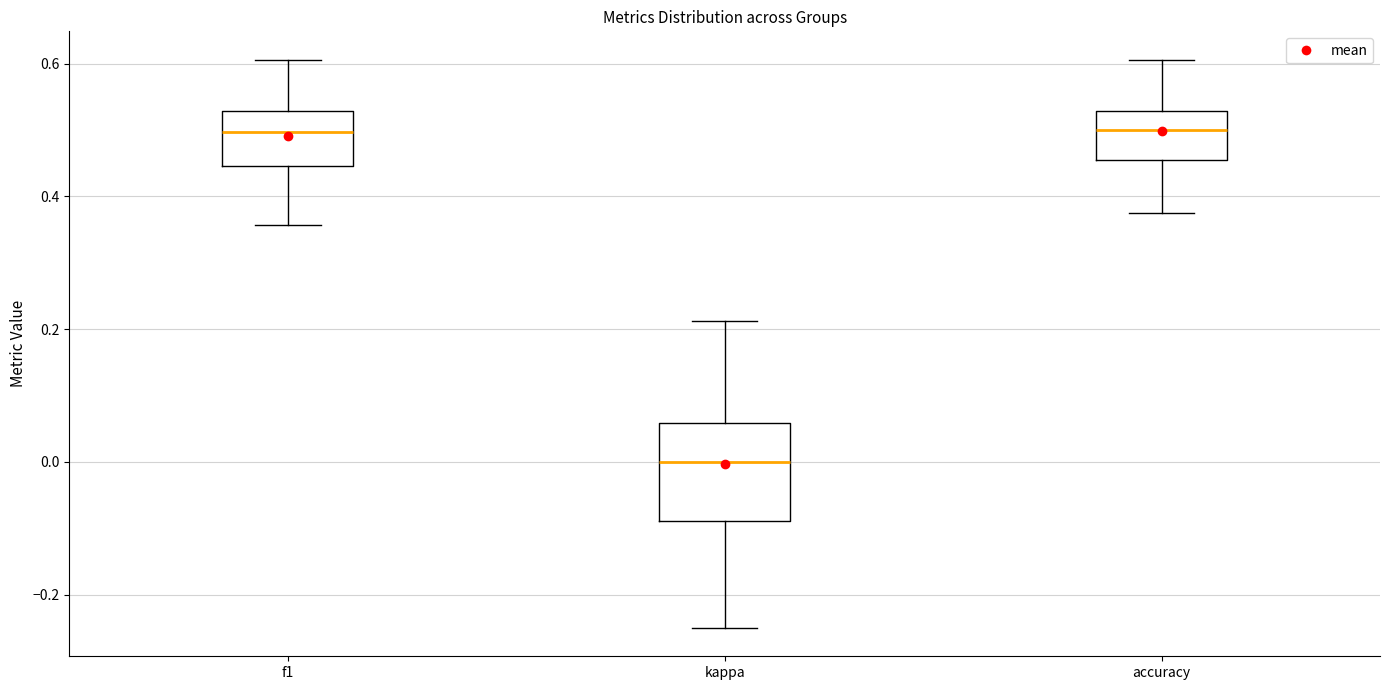

Comparing the boxes themselves (not the whiskers), which one is the tallest?

kappa